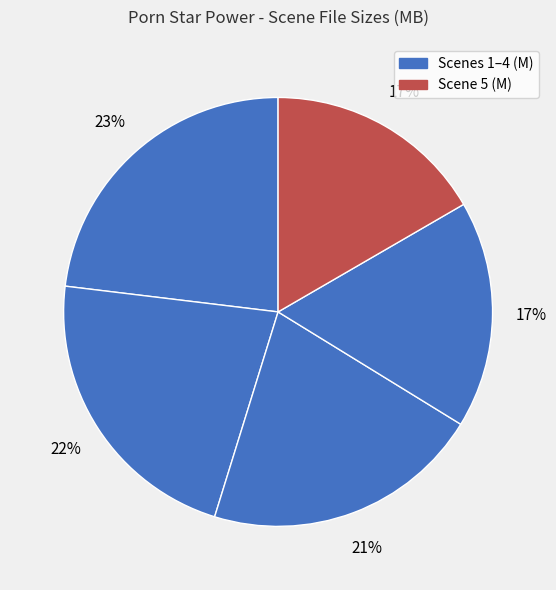

Count the number of slices in the pie.

5